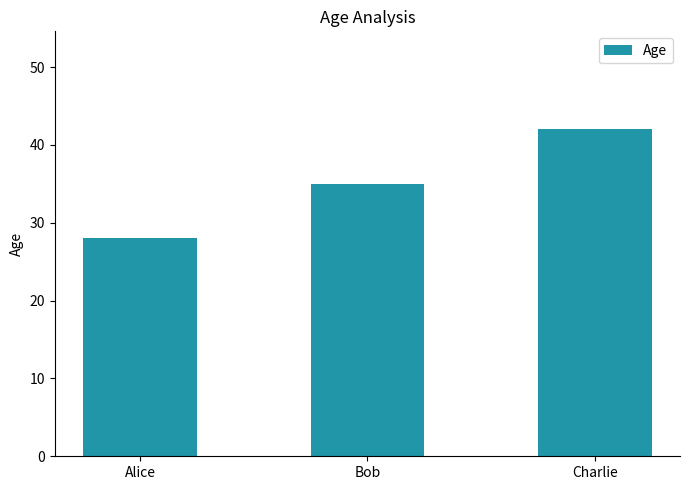

What value does the data have at Charlie, to the nearest 5?

40